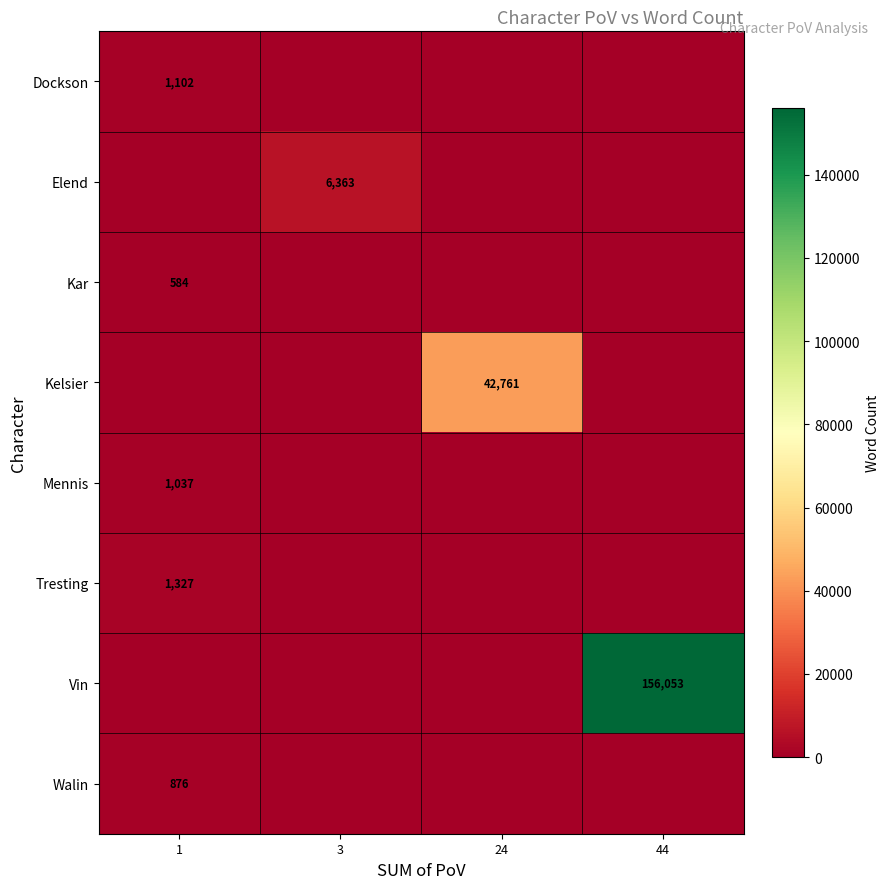

The value of Kar at 1 is 261. True or false?

False